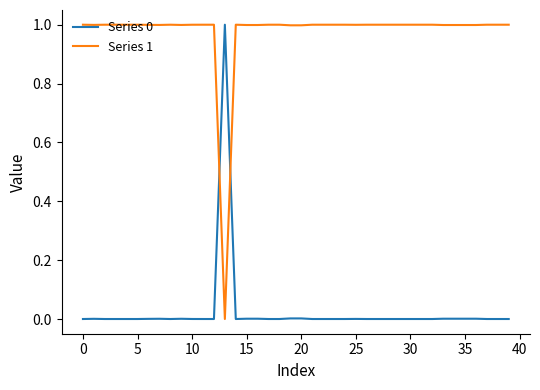

True or false: Series 0 and Series 1 intersect in this chart.

True